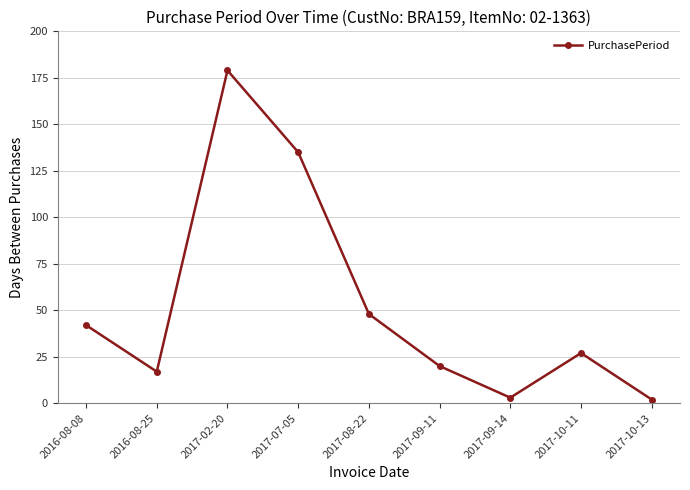

Which category has the highest value across all series?

2017-02-20